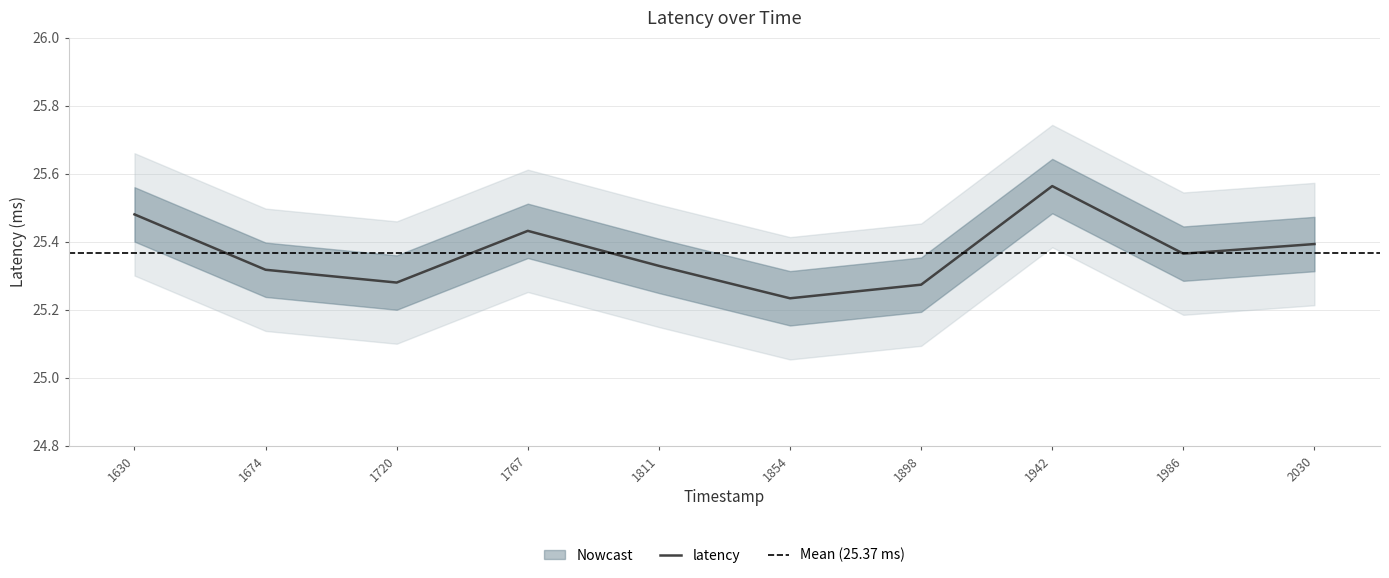

What is the average value?

25.4